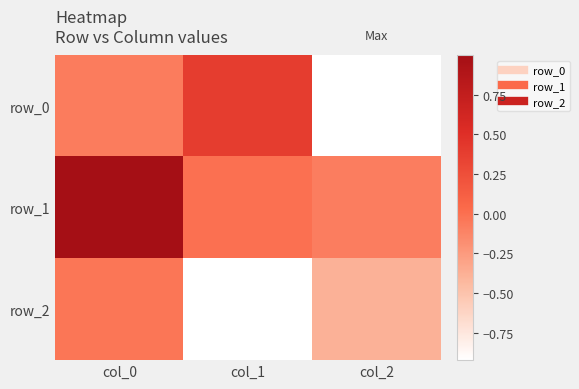

At which label does row_0 first exceed 0?

col_1